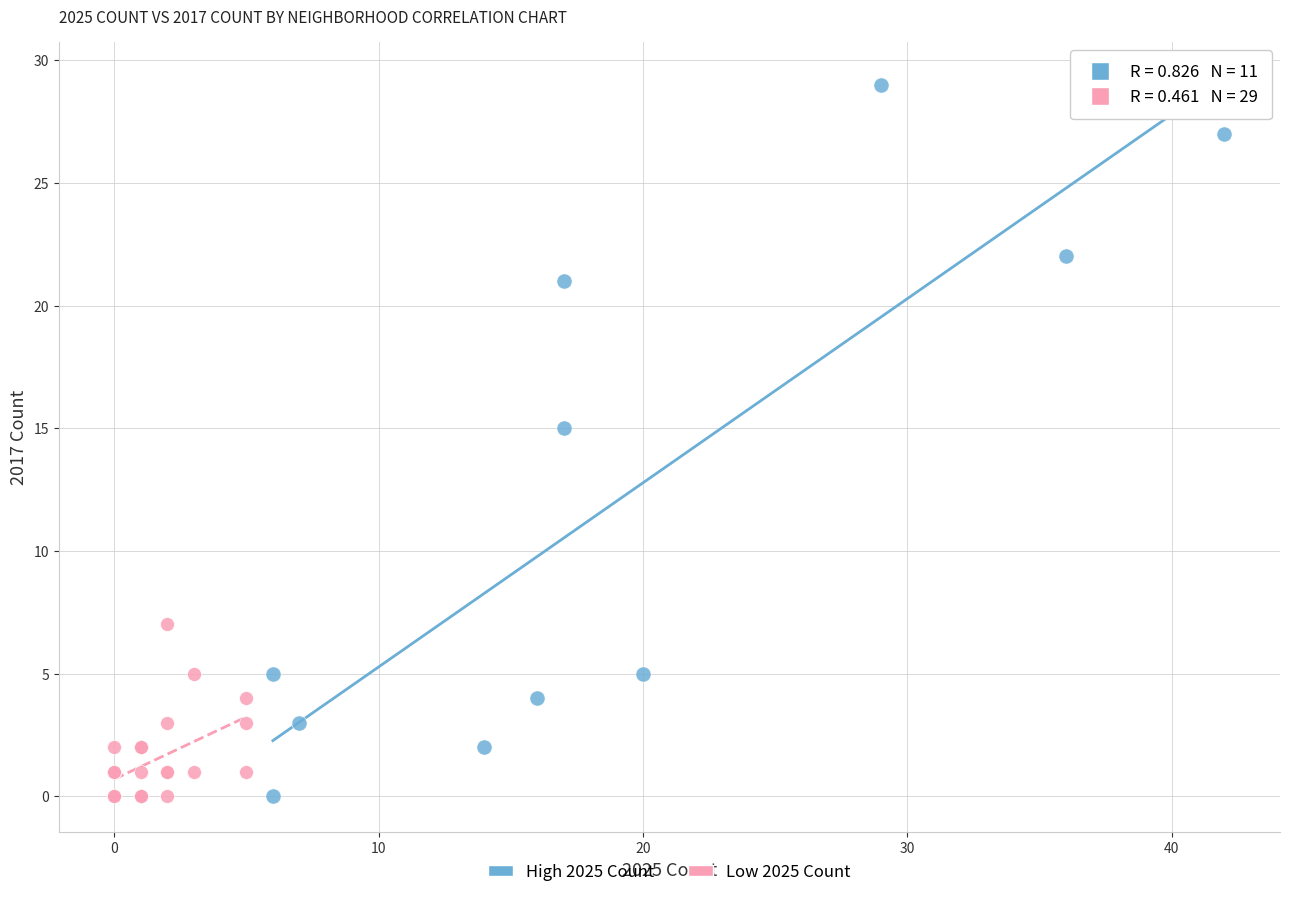

Which series contains the highest Y value?

High 2025 Count